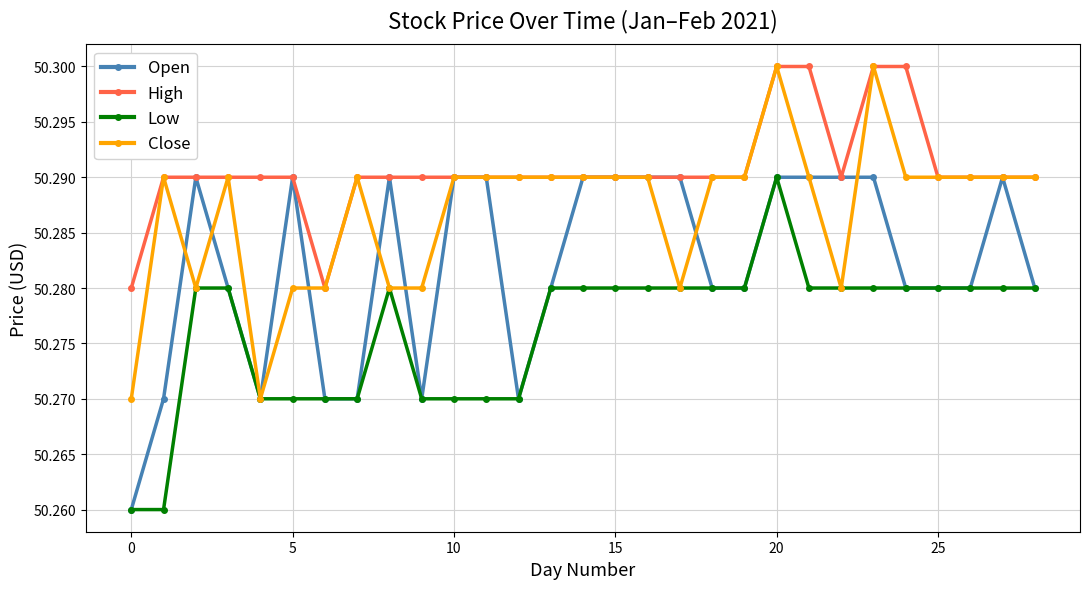

Which series has the largest total across all categories?

High